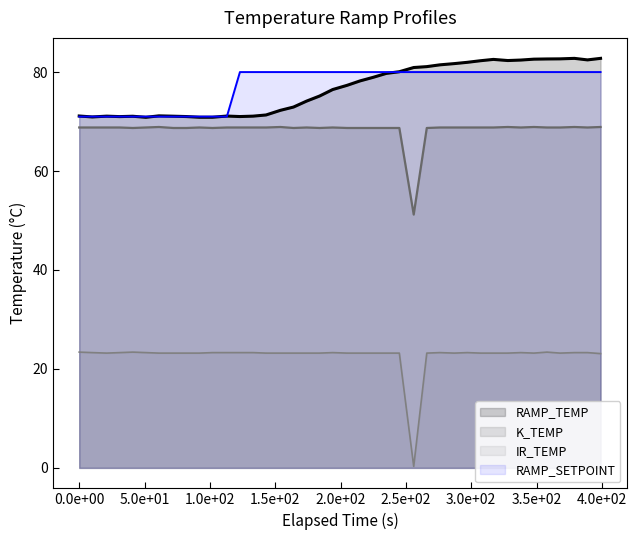

Which series changed the most between K_TEMP and IR_TEMP?

IR_TEMP